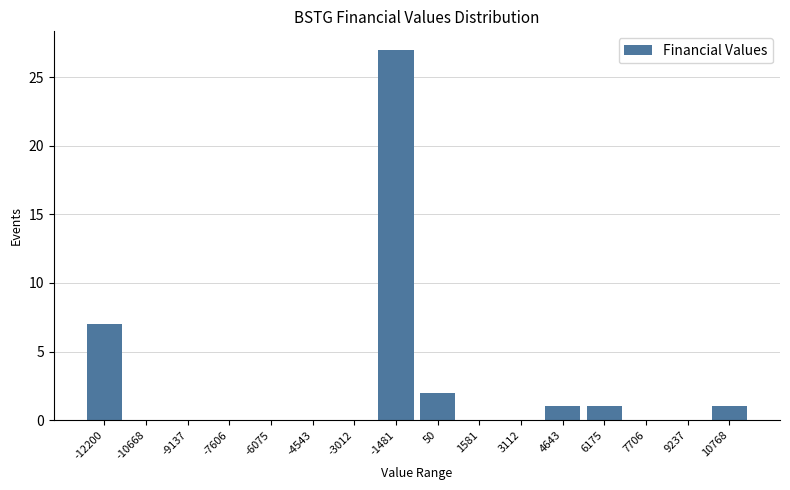

The value at -12200 is 4. True or false?

False